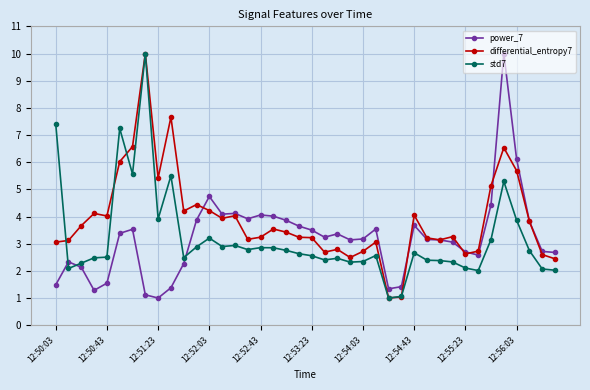

What are all the series names shown in the legend?

power_7, differential_entropy7, std7